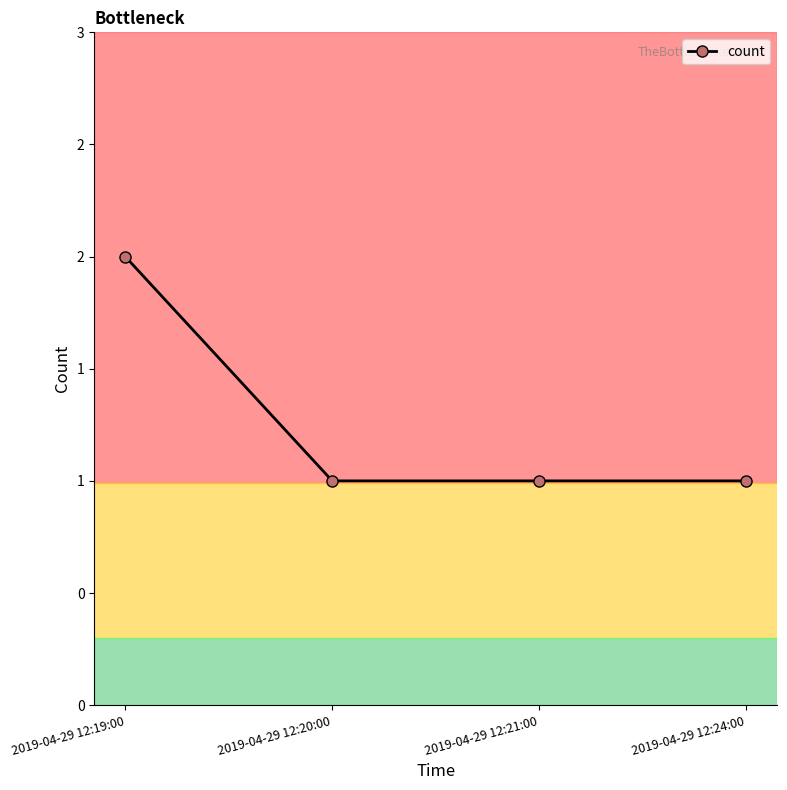

Count the values in the range 1 to 2.

4